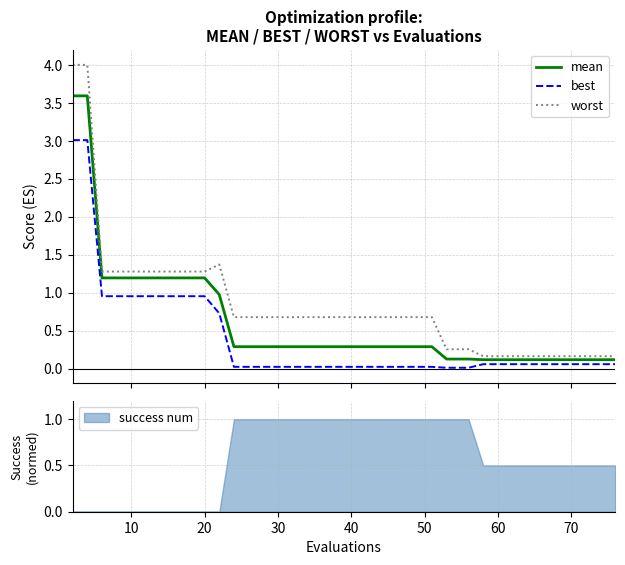

What is the maximum value for best?

3.0